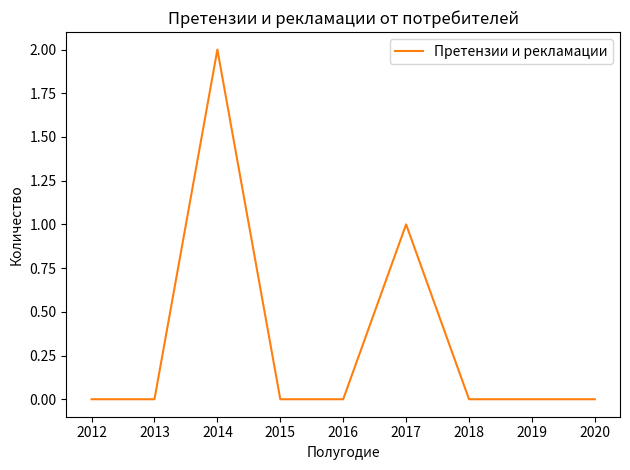

The value at 2020 is 1. True or false?

False